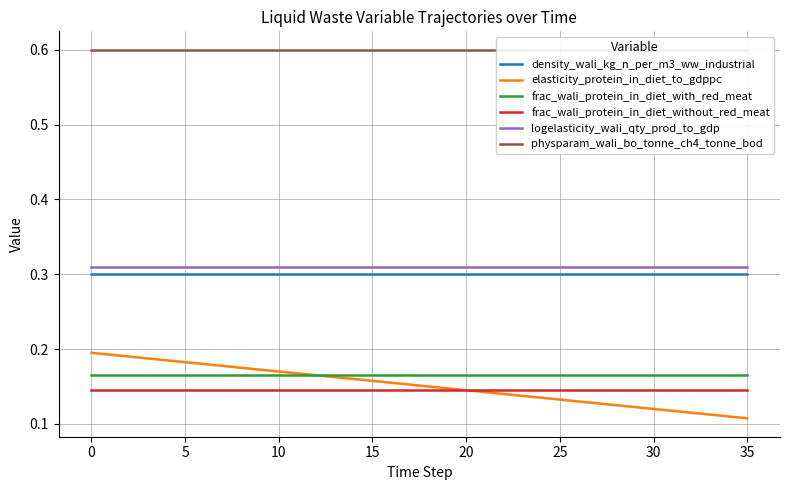

True or false: density_wali_kg_n_per_m3_ww_industrial and logelasticity_wali_qty_prod_to_gdp cross at least once.

False